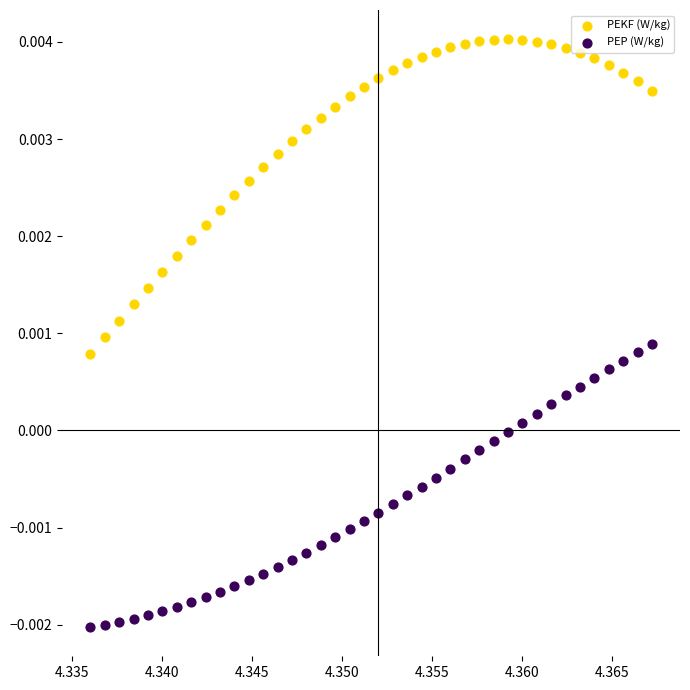

Which series reaches the minimum Y coordinate?

PEP (W/kg)